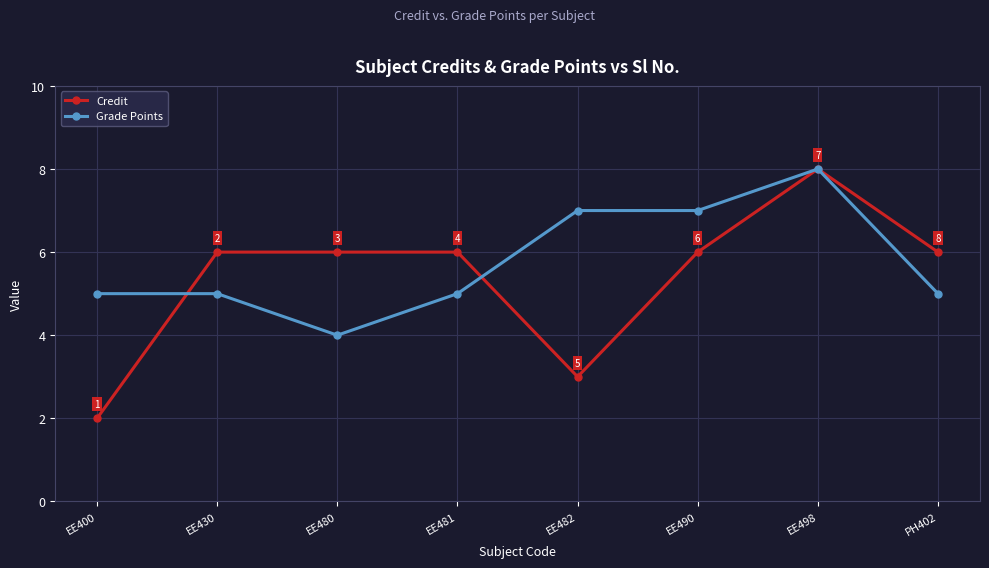

Does the chart have visible grid lines?

Yes